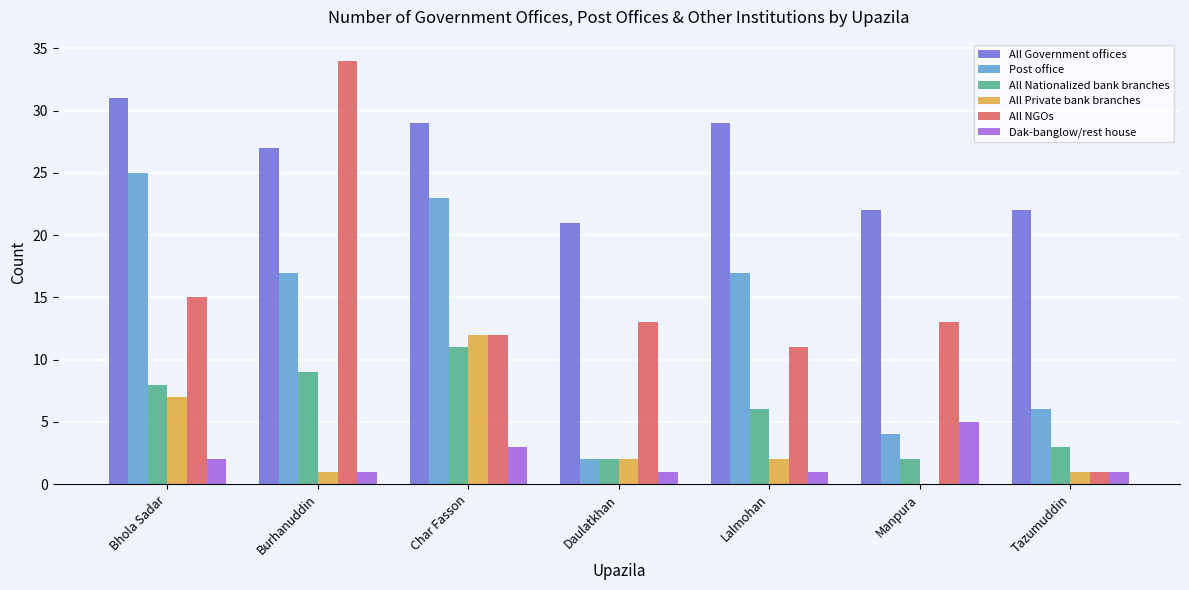

What is the sum of all All Nationalized bank branches values?

41